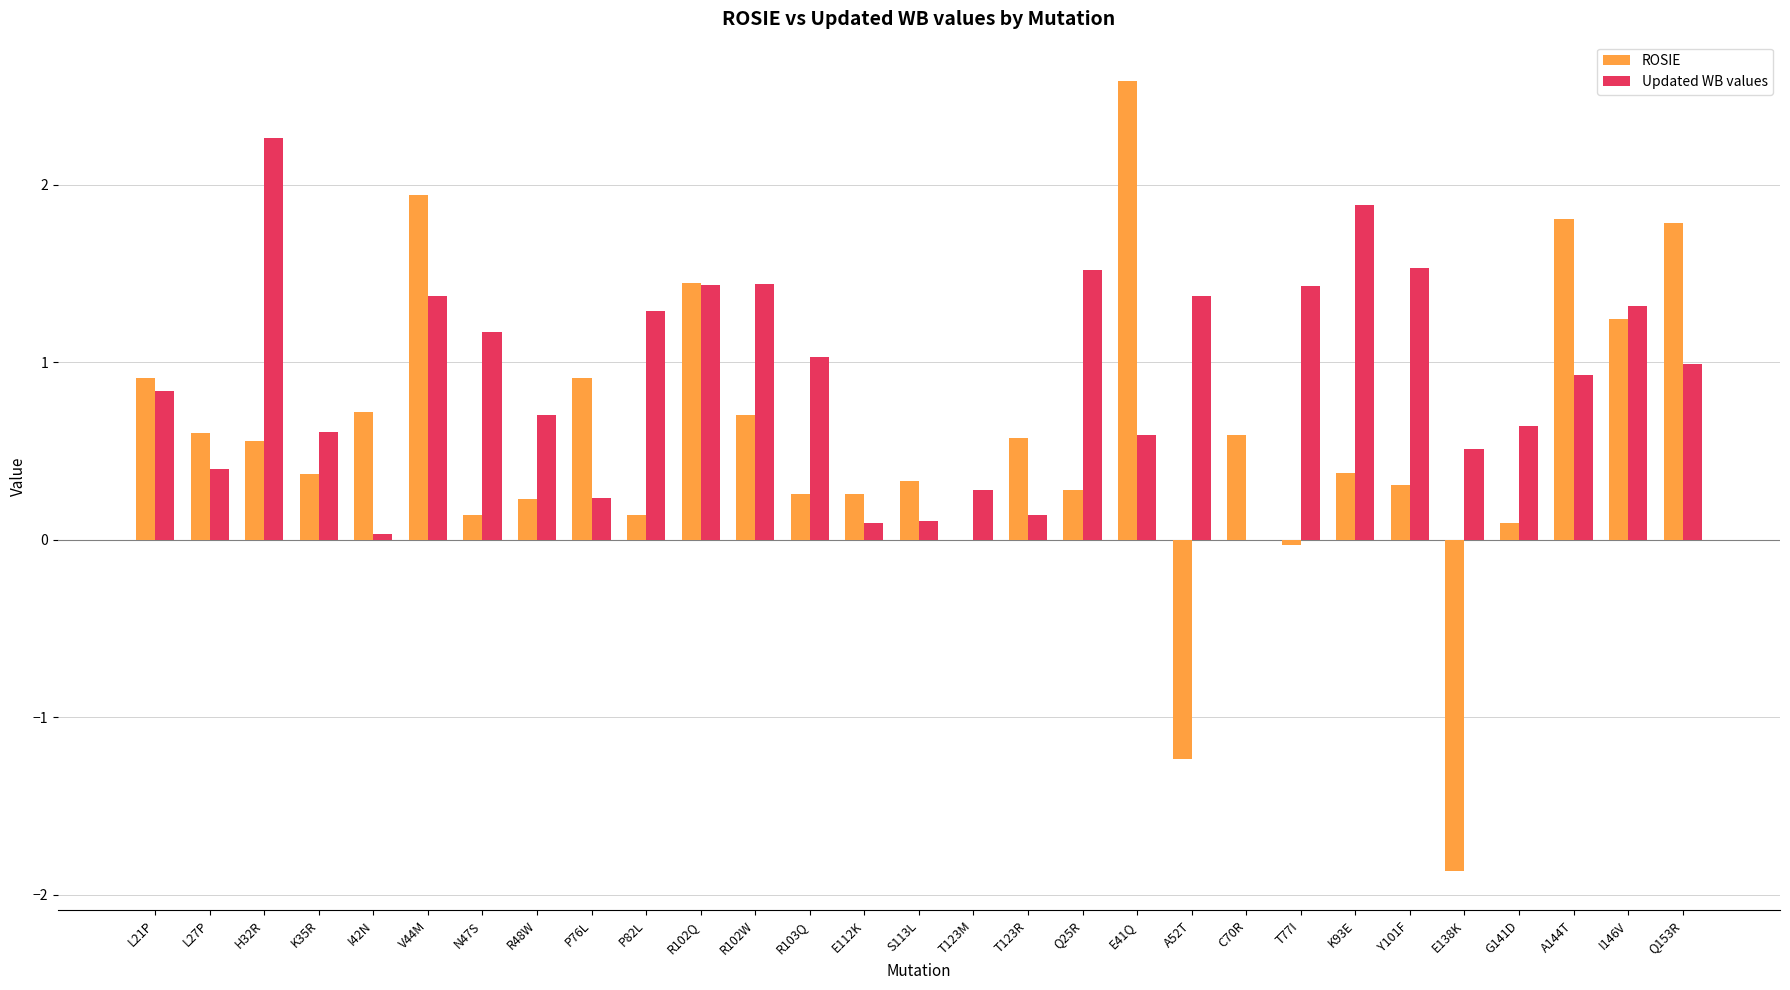

What are all the series names shown in the legend?

ROSIE, Updated WB values